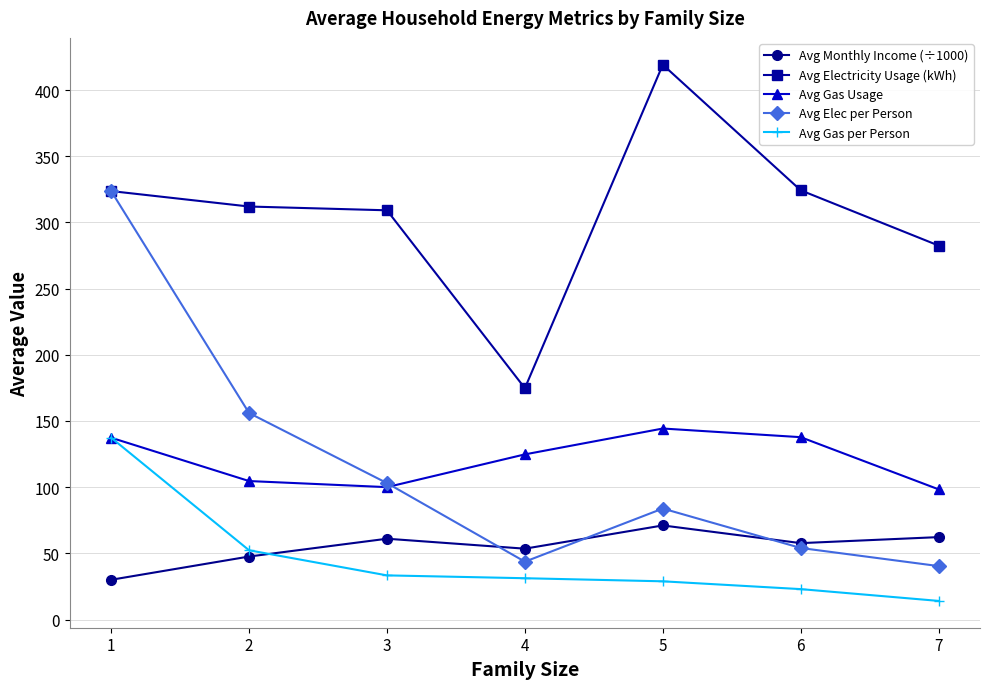

Where is Avg Gas per Person nearest to the value 75?

2